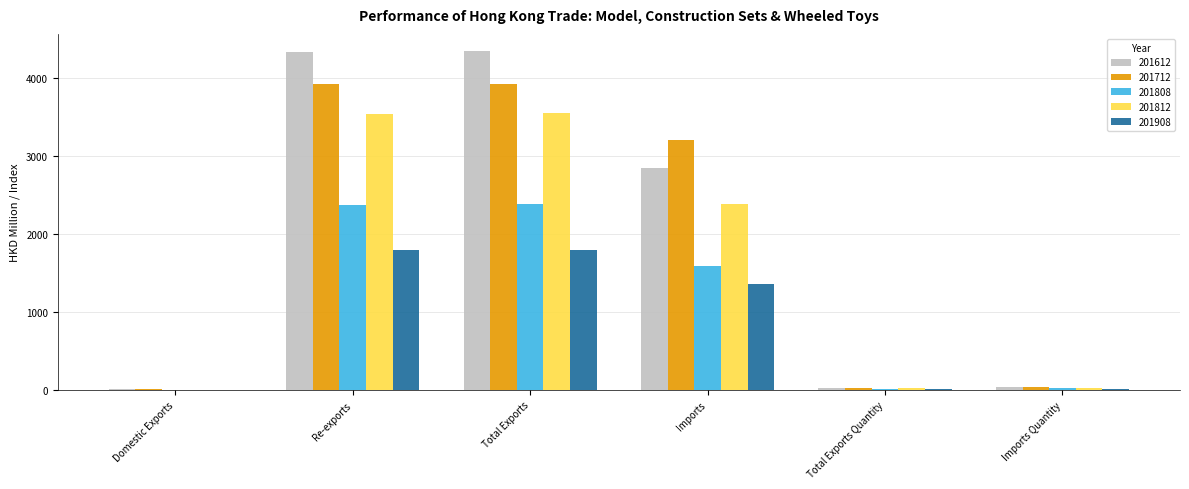

Which series has the largest total across all categories?

201612